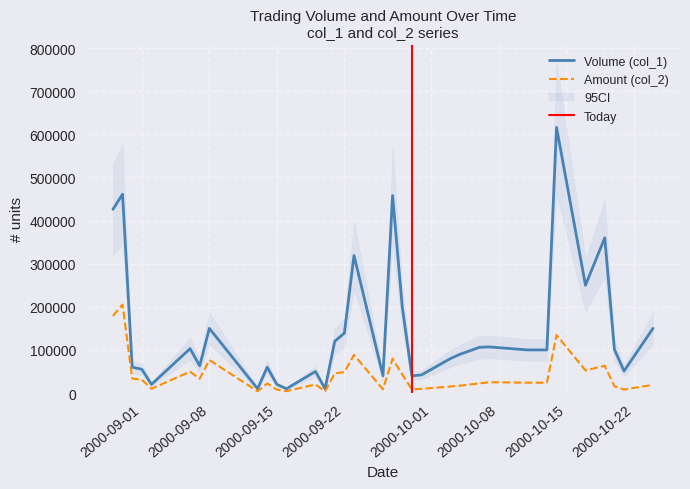

At 100/08/31, list the series in order from smallest to largest.

Amount (col_2), Volume (col_1)